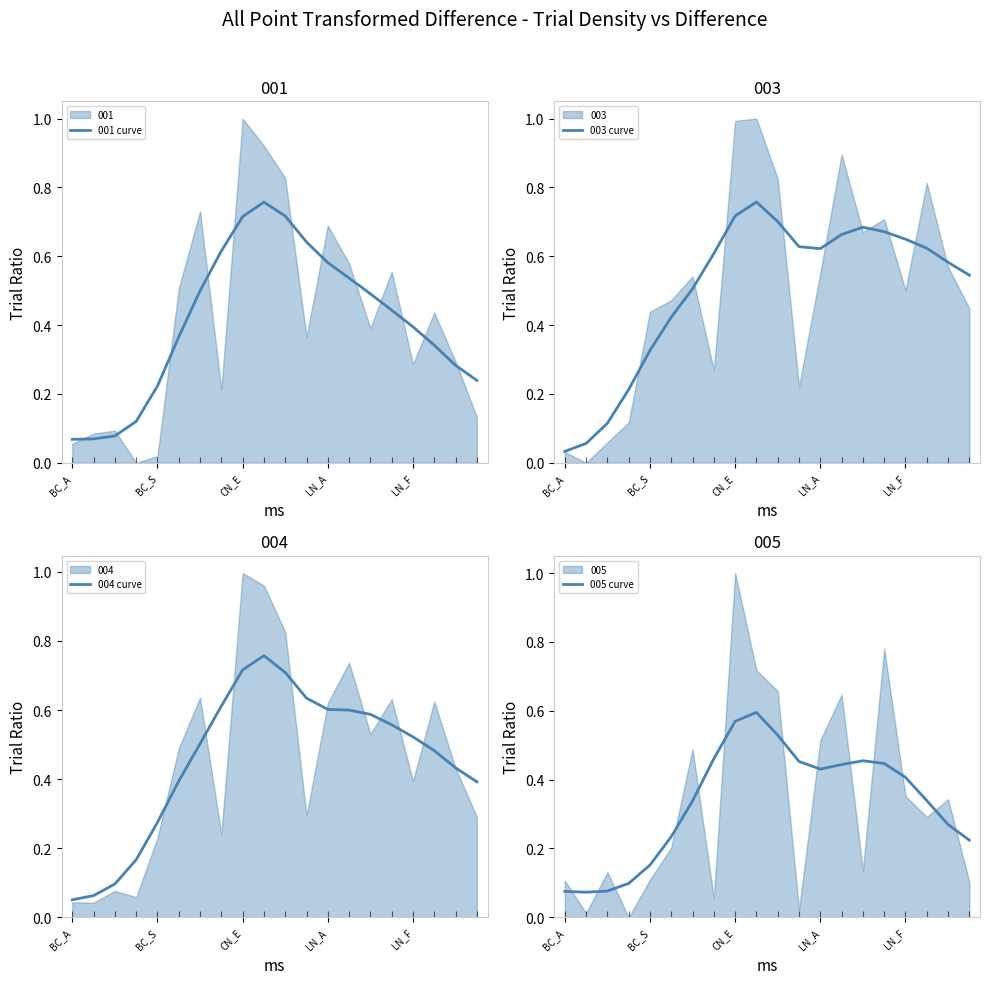

At which label does 003 curve reach its minimum?

BC_A